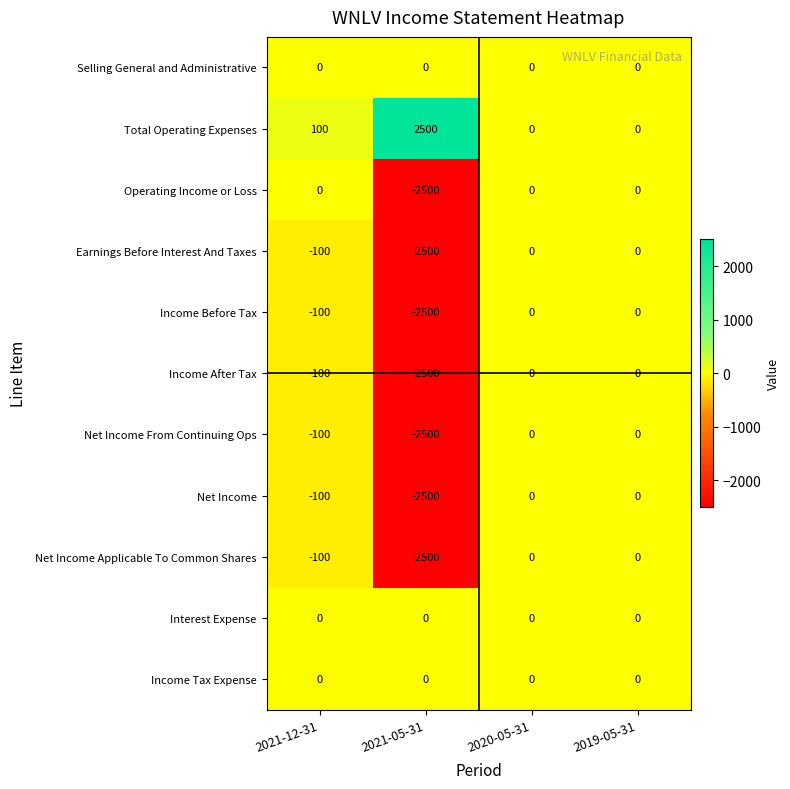

What is the sum of the Net Income Applicable To Common Shares values at 2021-05-31 and 2021-12-31?

-2600